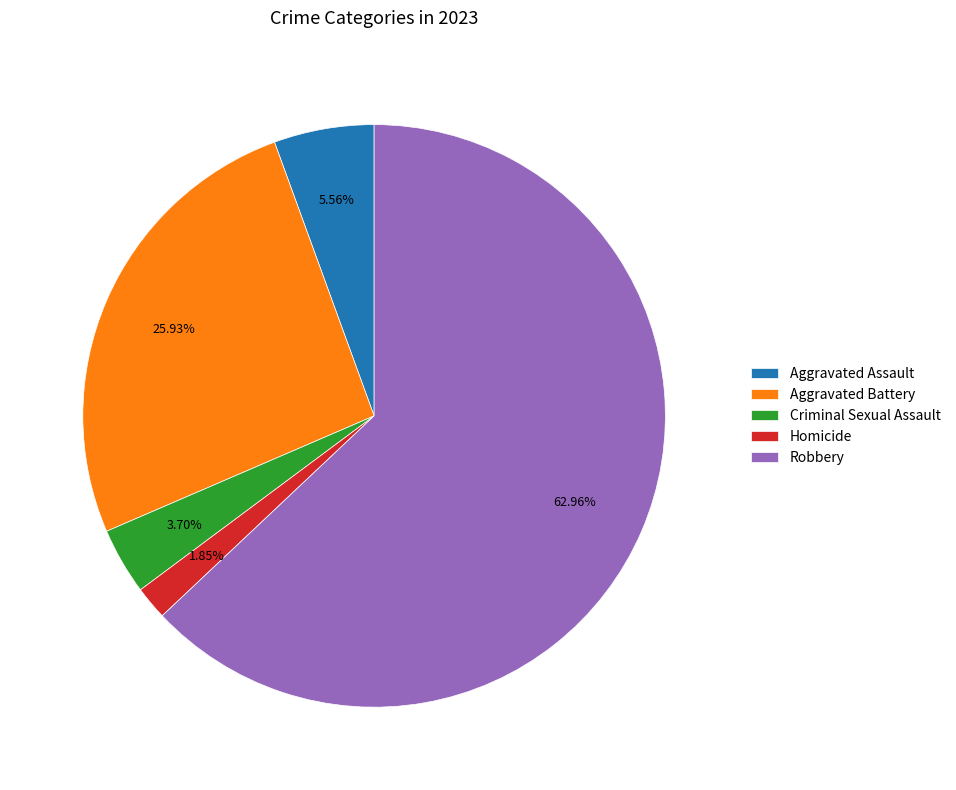

How much of the chart is everything except Aggravated Battery?

74.1%